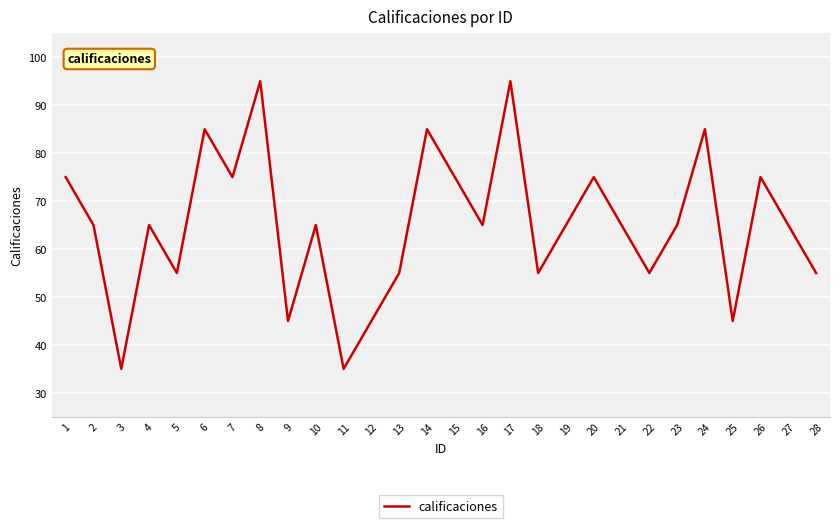

What is the difference between the maximum and minimum values?

60